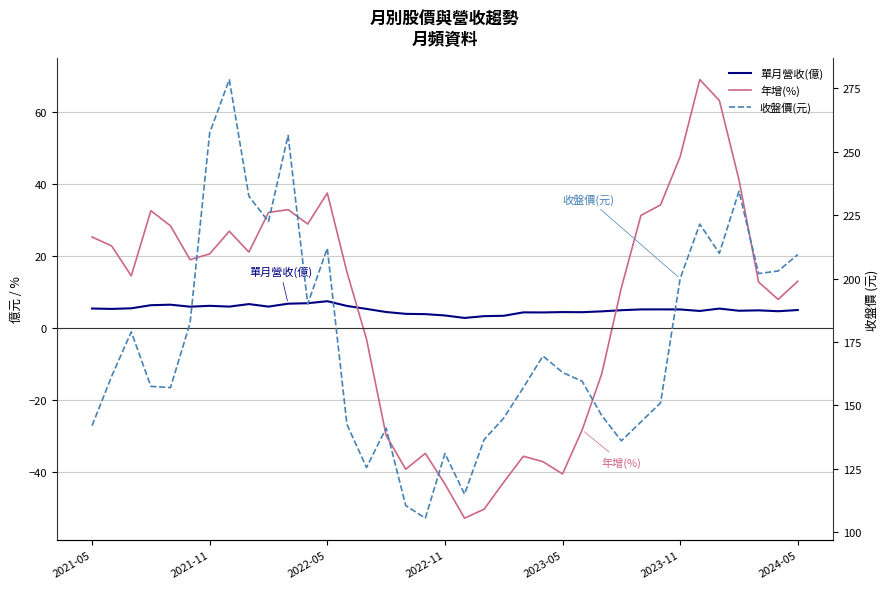

How many categories are shown in the chart?

37